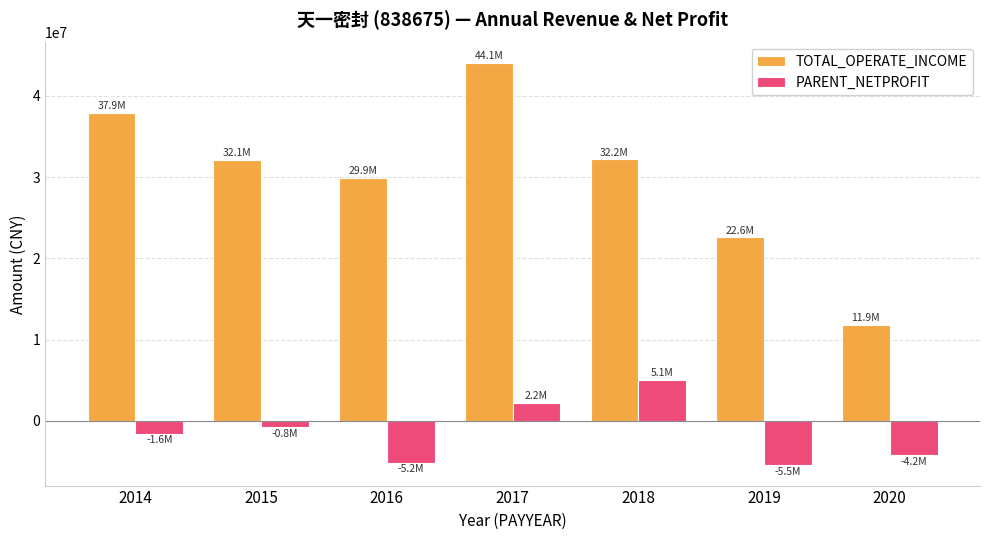

The TOTAL_OPERATE_INCOME series shows 37891928.4 at 2014. True or false?

True